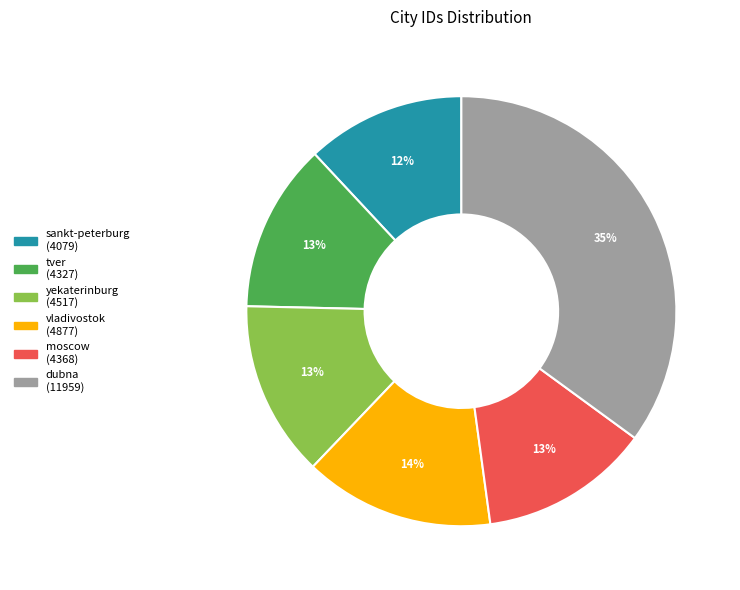

To the nearest percent, what is the difference between the yekaterinburg and vladivostok slice percentages?

1%